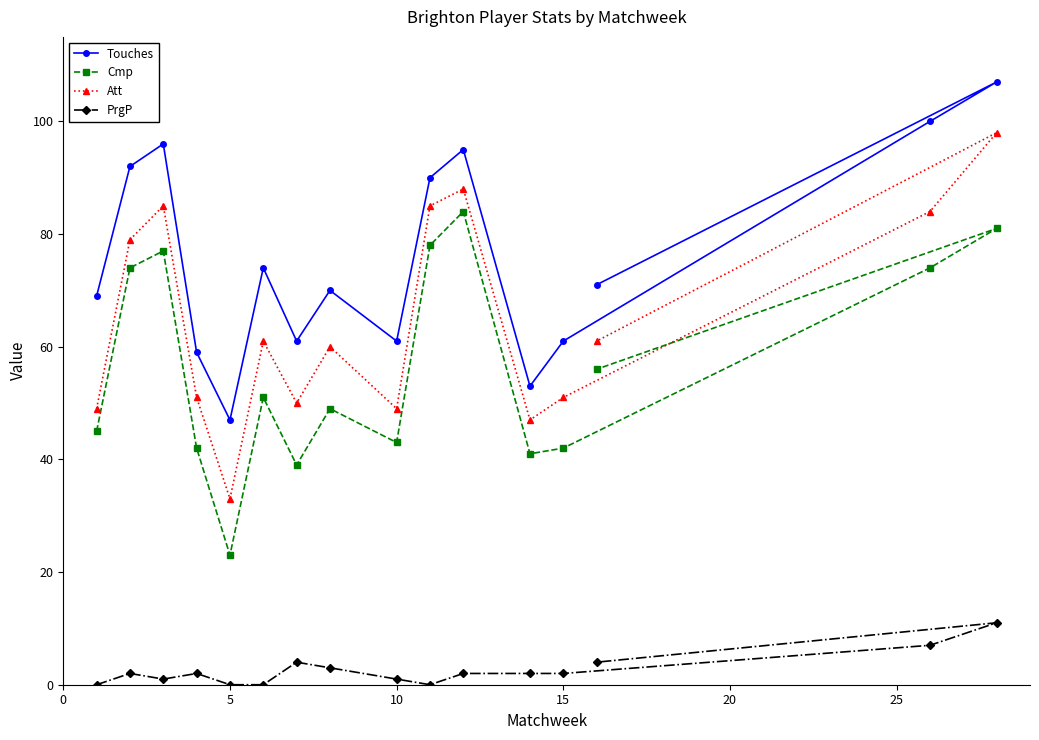

Reading right to left, list all the values displayed in this chart.

Touches: 107	100	71	61	53	95	90	61	70	61	74	47	59	96	92	69
Cmp: 81	74	56	42	41	84	78	43	49	39	51	23	42	77	74	45
Att: 98	84	61	51	47	88	85	49	60	50	61	33	51	85	79	49
PrgP: 11	7	4	2	2	2	0	1	3	4	0	0	2	1	2	0